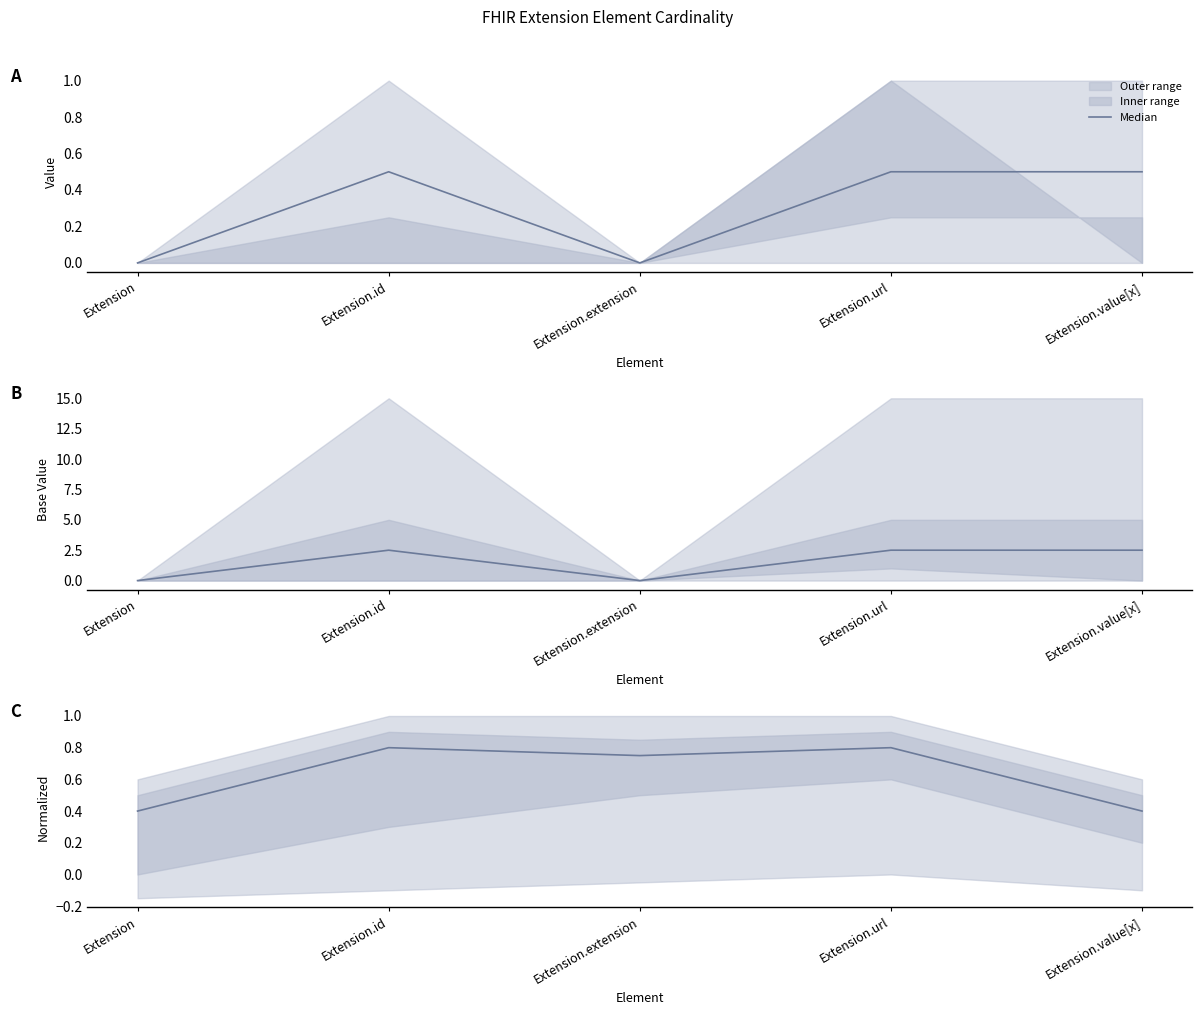

Which label corresponds to the smallest value in the chart?

Extension